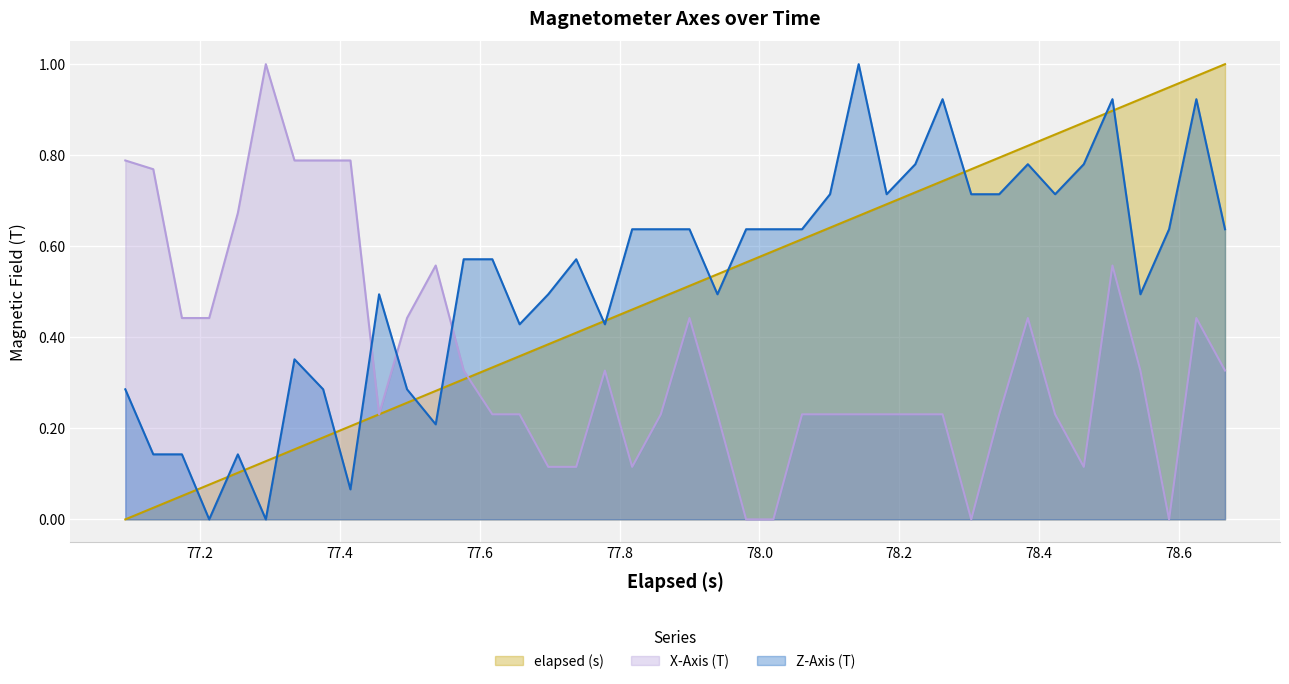

Rank the series by their average value, from highest to lowest.

Z-Axis (T), elapsed (s), X-Axis (T)